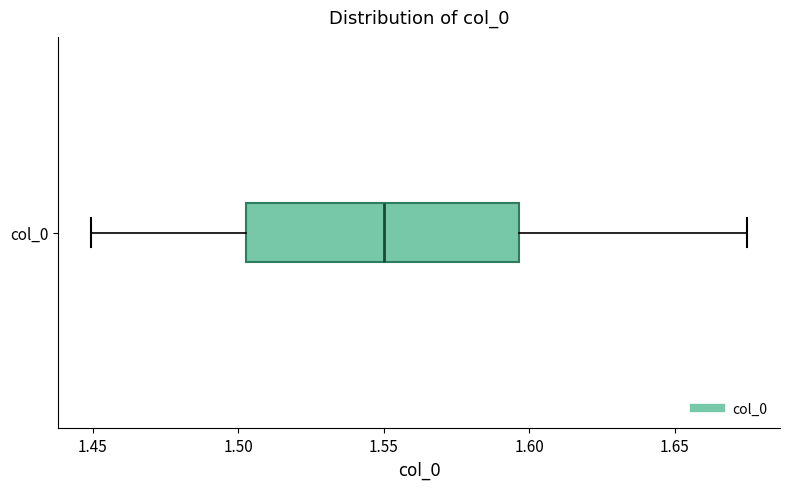

Where does the left whisker of the box for col_0 end on the x-axis? The values are not printed on the chart, so give them approximately, as read against the axis.

1.450